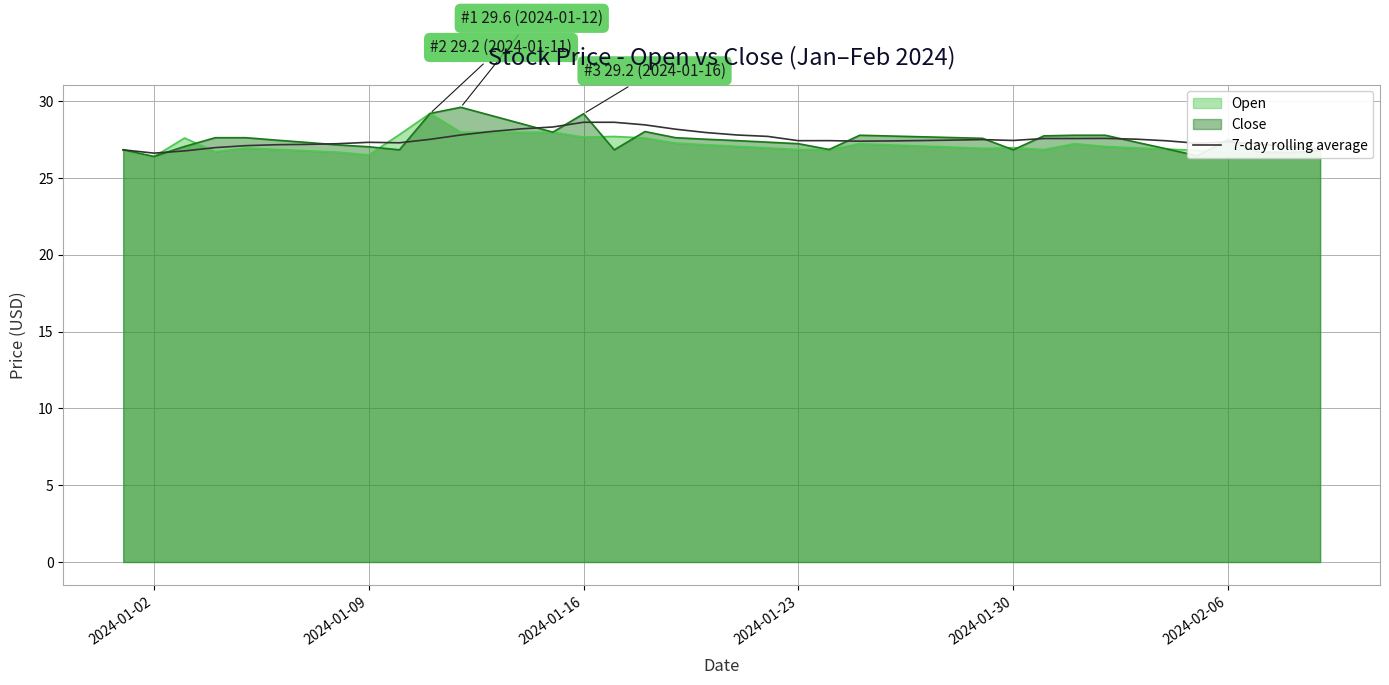

What is the difference between the second highest and minimum values?

2.0